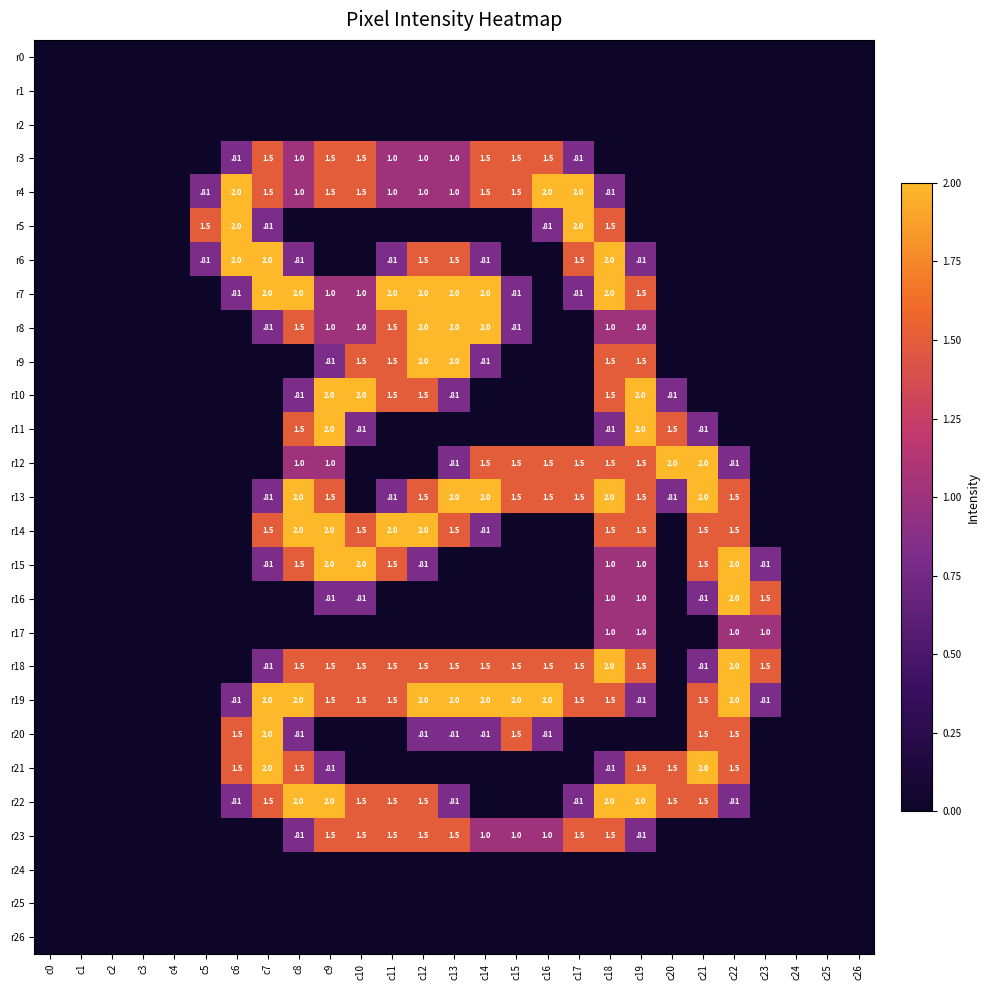

At which category does the chart reach its peak across all series?

c6